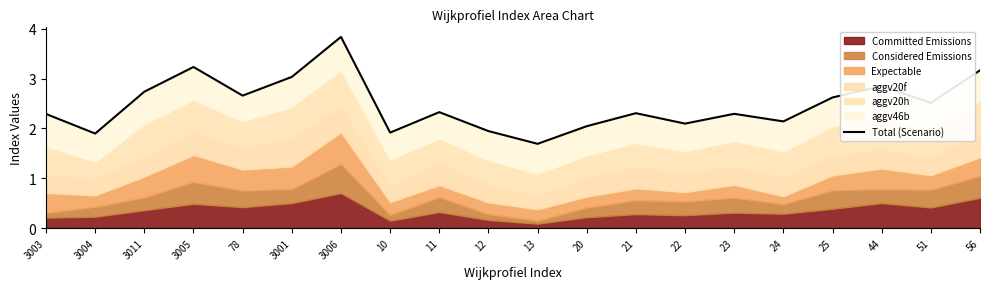

Reading left to right, list all the values displayed in this chart.

3003=2.3	3004=1.9	3011=2.7	3005=3.2	78=2.7	3001=3.0	3006=3.8	10=1.9	11=2.3	12=1.9	13=1.7	20=2.0	21=2.3	22=2.1	23=2.3	24=2.1	25=2.6	44=2.8	51=2.5	56=3.2